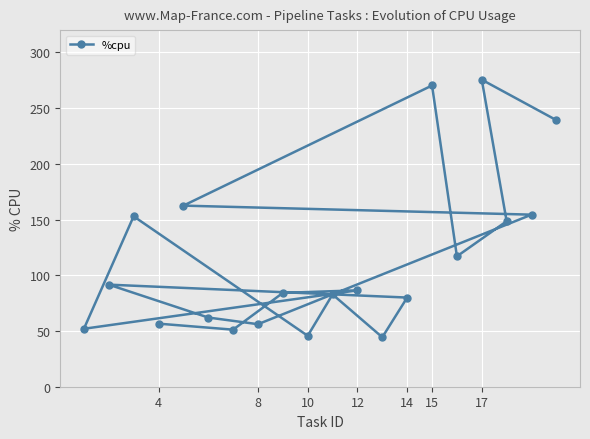

What is the maximum value shown in the chart?

275.5